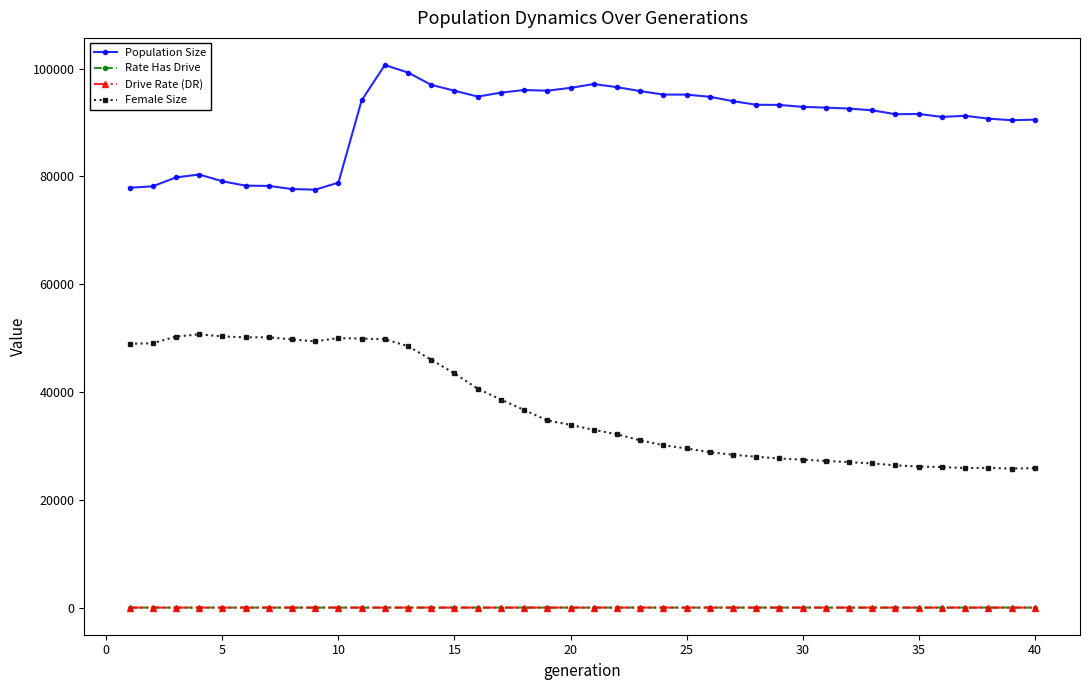

Is this an area chart (filled region under the line)?

No